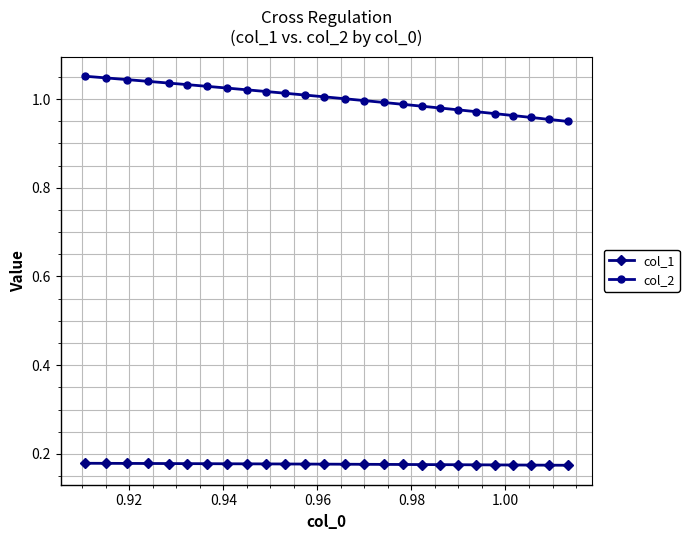

Which series has the largest range (max minus min)?

col_2